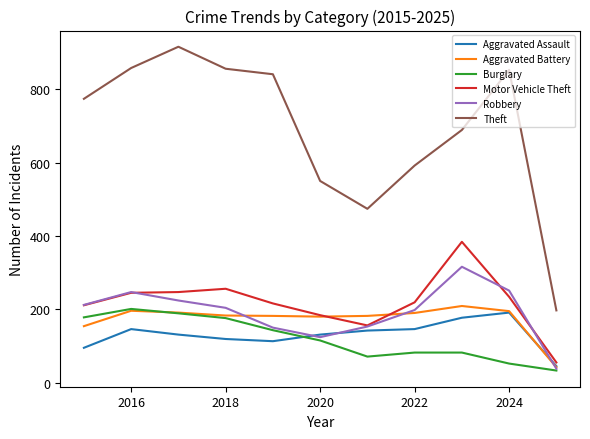

Which series has the largest range (max minus min)?

Theft